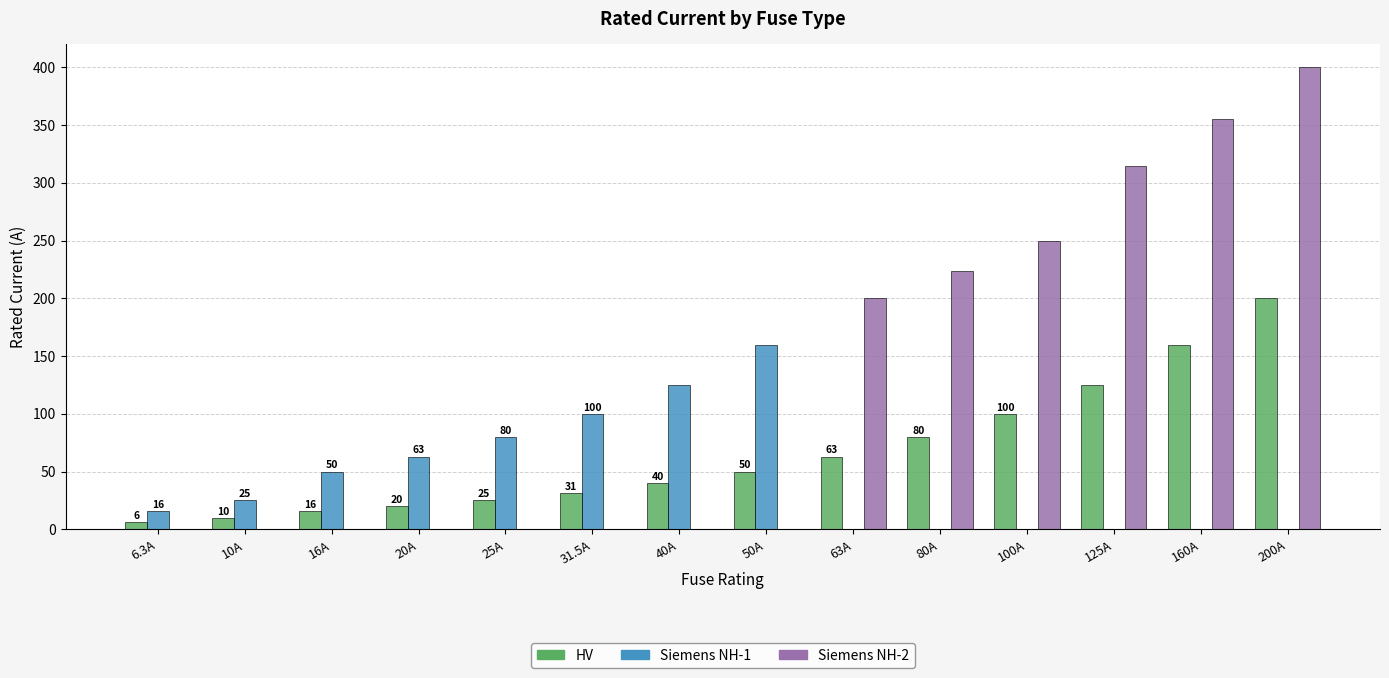

Is it true that Siemens NH-1 equals 16.0 at 6.3A?

True